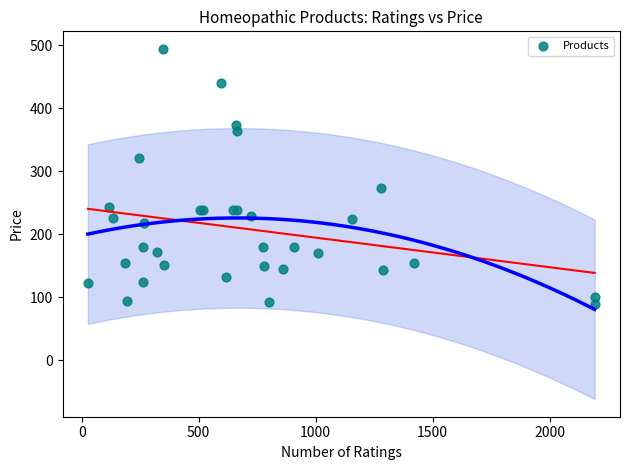

What Y value in the scatter plot is closest to 292?

273